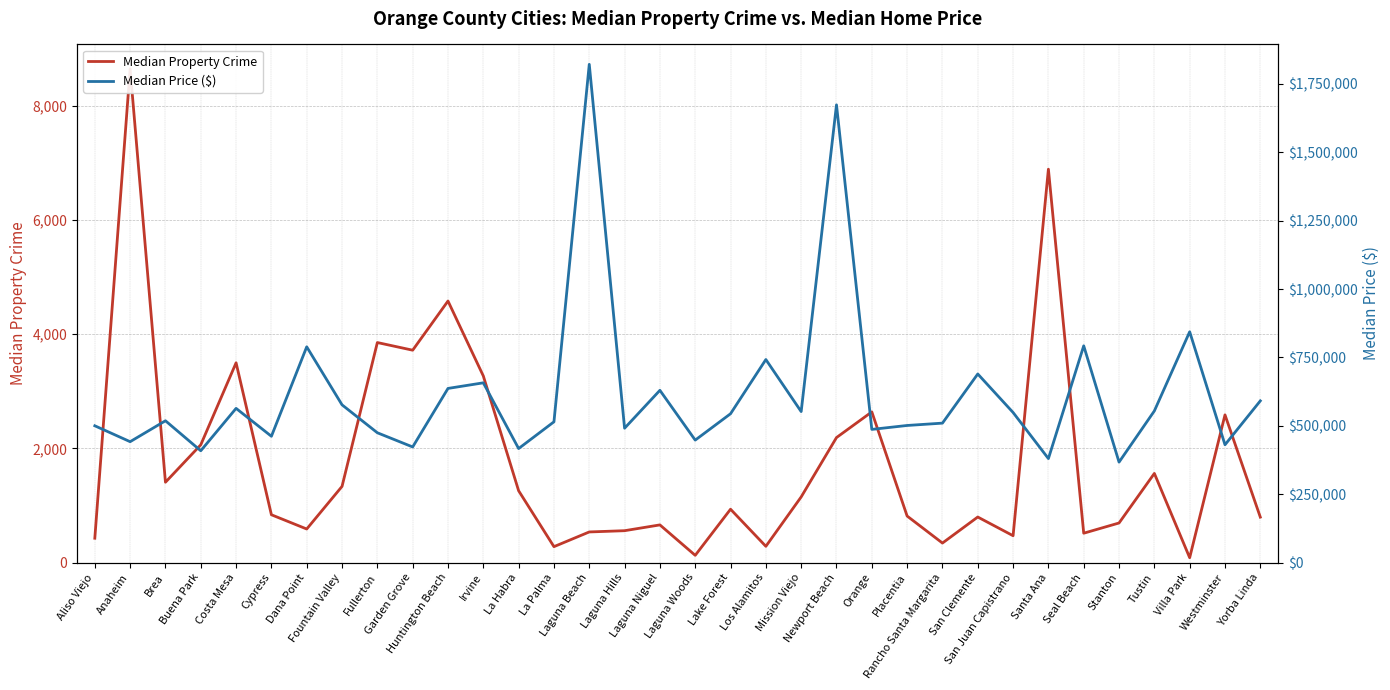

What is the spread (max minus min) of values at Dana Point?

788312.5